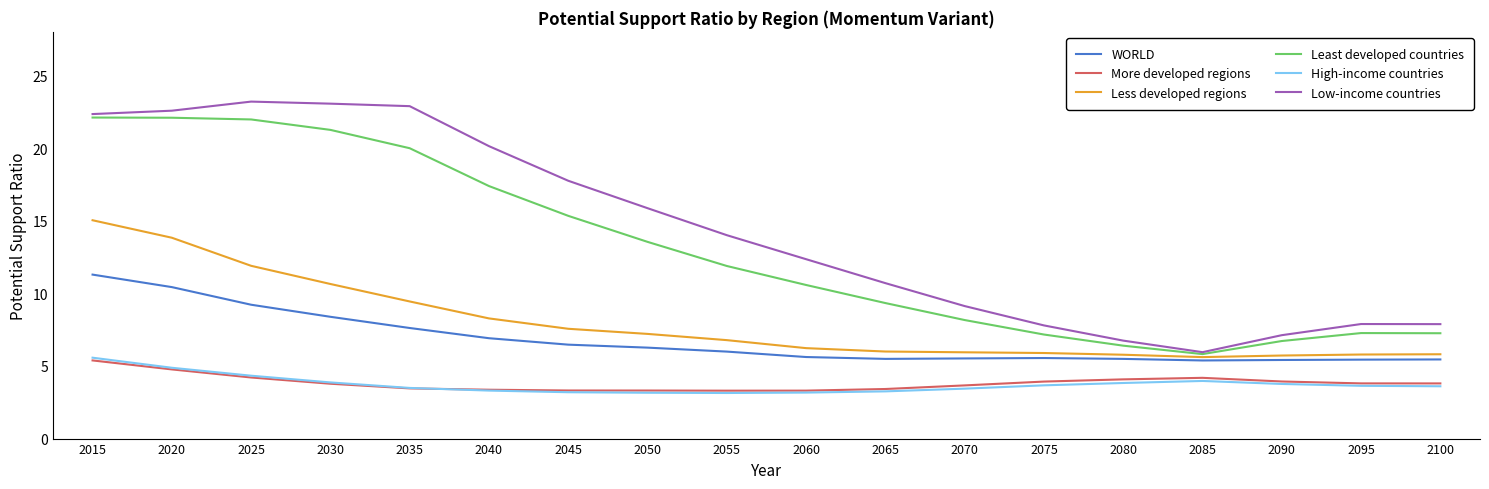

What is the lowest value of the Less developed regions series?

5.6